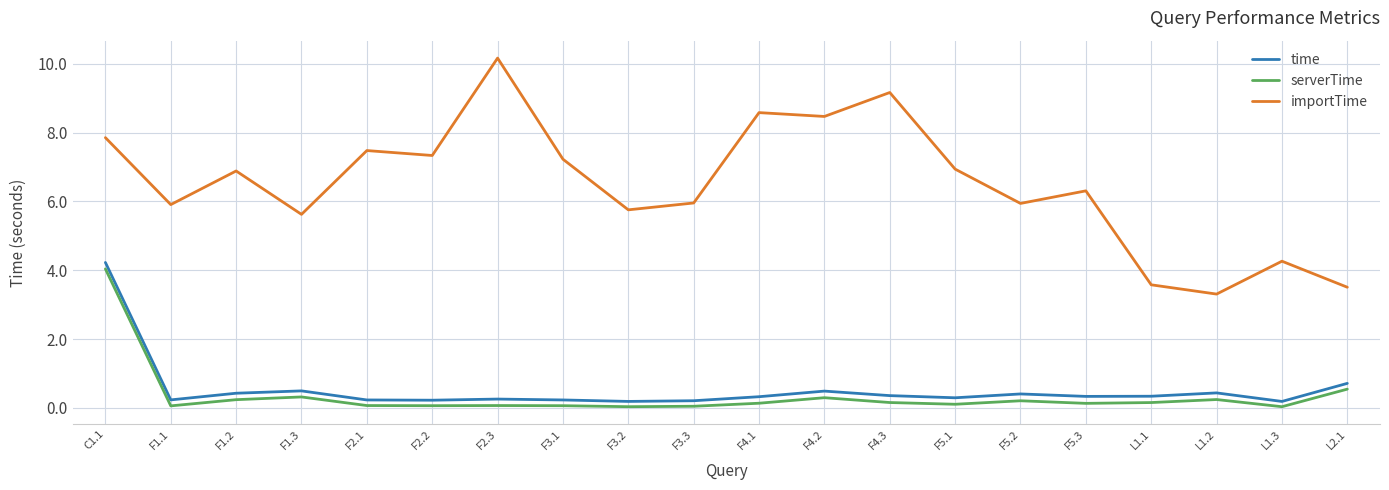

Does the chart display data point markers on the line(s)?

No